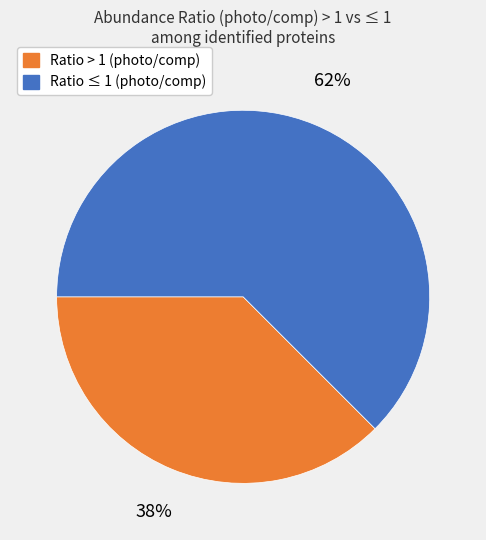

To the nearest percent, what is the average slice percentage?

50%